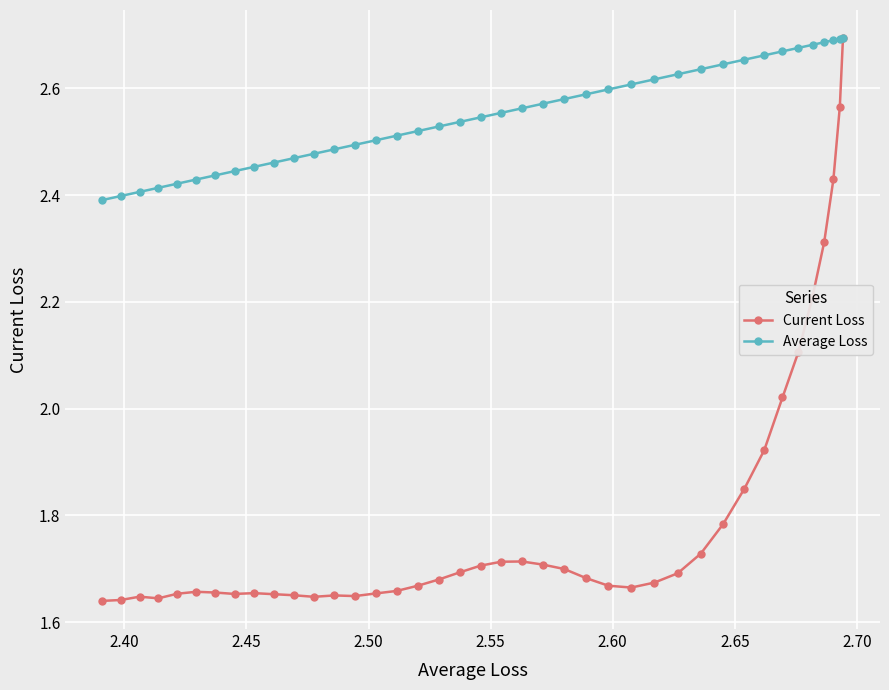

Which series has the largest total across all categories?

Average Loss